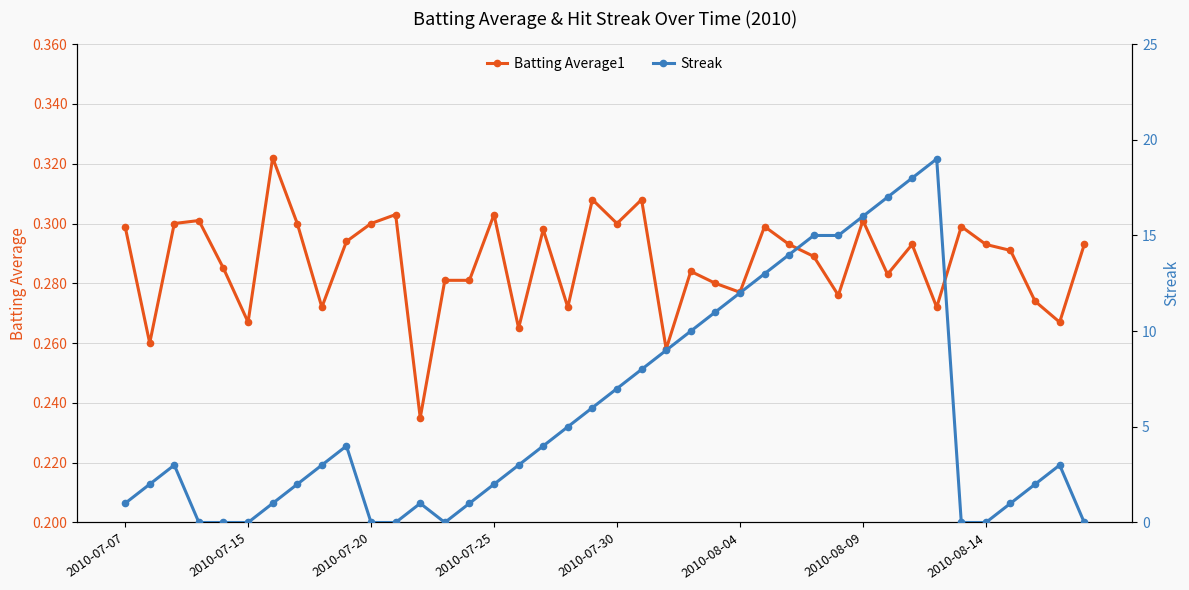

Does the chart display data point markers on the line(s)?

Yes